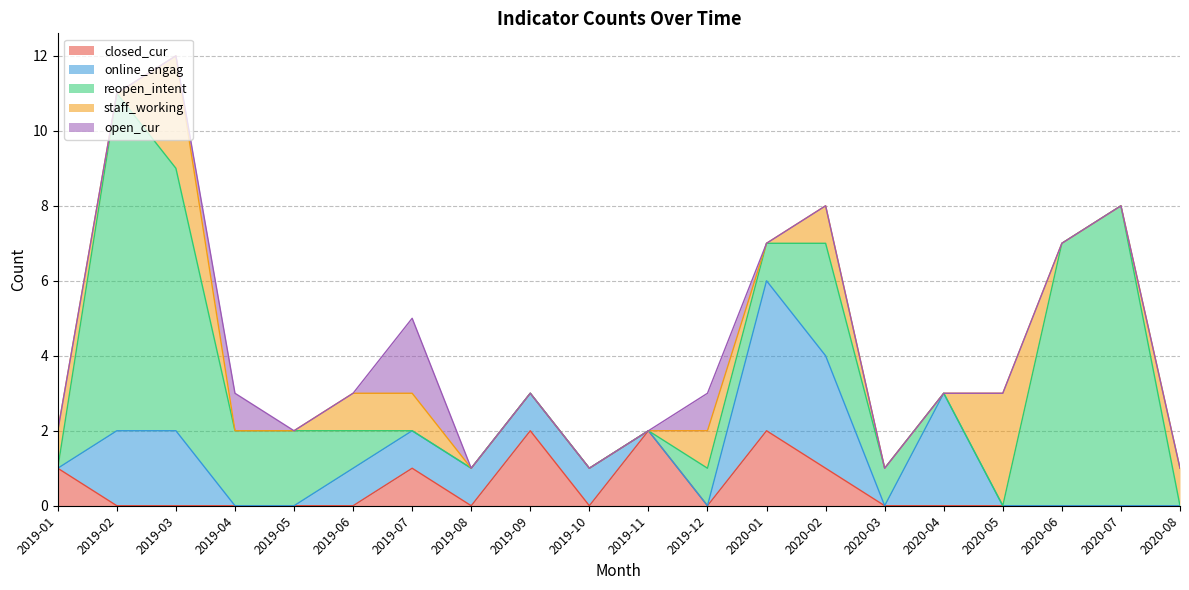

What are all the series names shown in the legend?

closed_cur, online_engag, reopen_intent, staff_working, open_cur